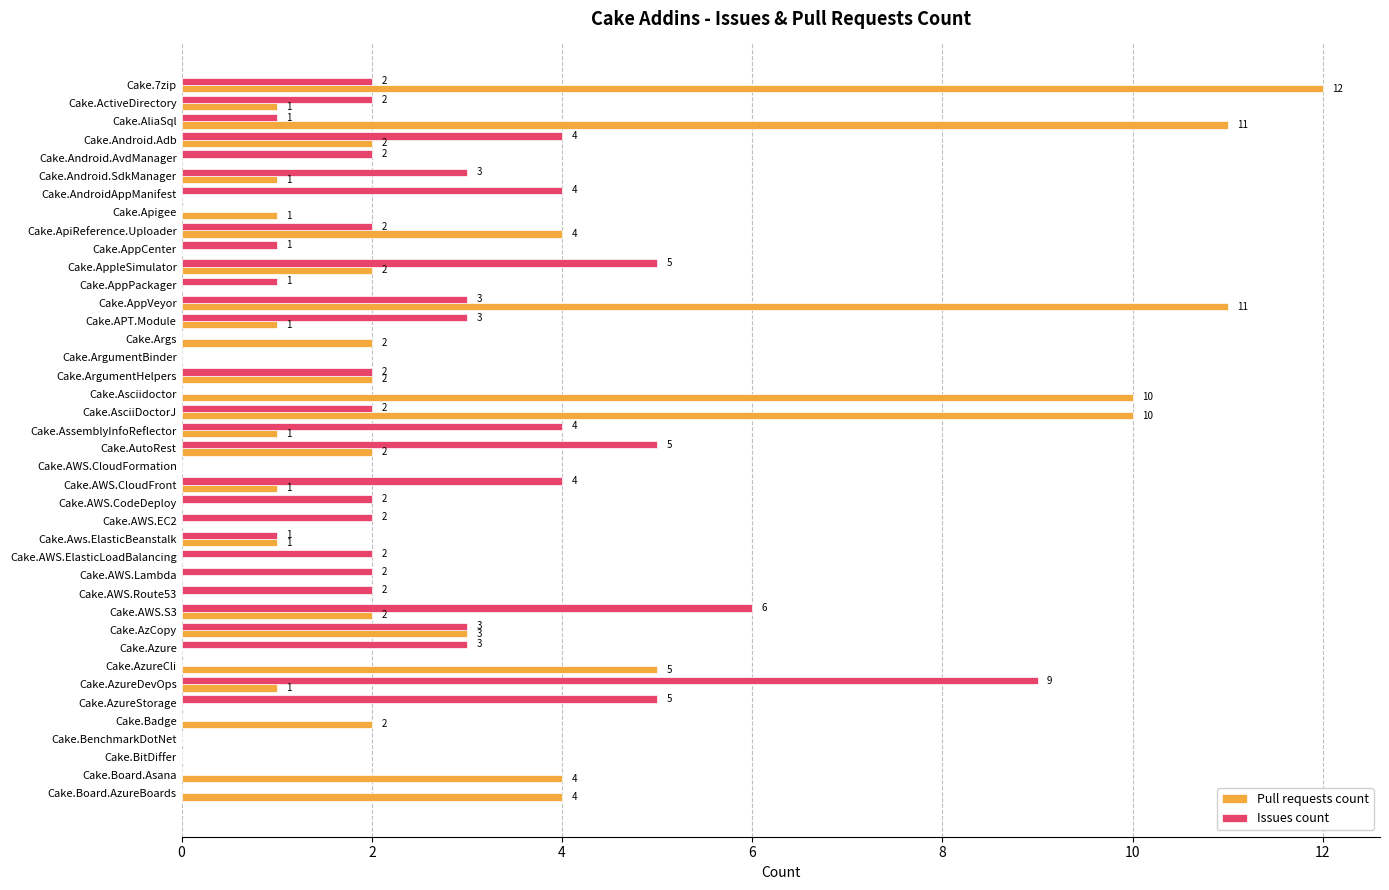

Is it true that Issues count equals -6 at Cake.Apigee?

False